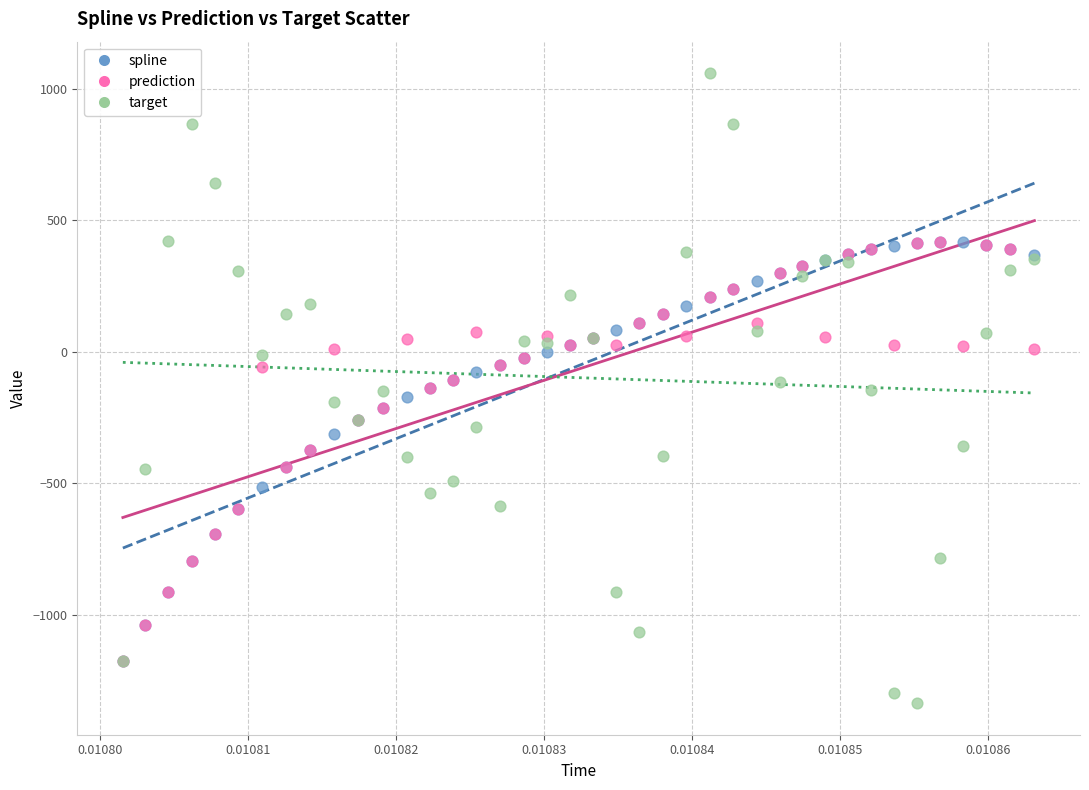

What are all the series names shown in the legend?

spline, prediction, target